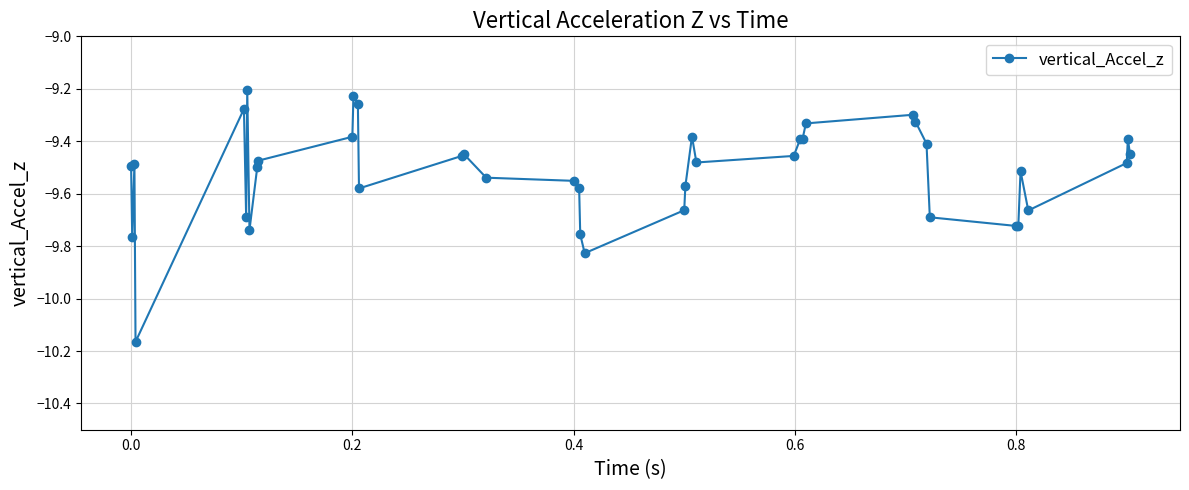

What is the difference between the second highest and minimum values?

0.9